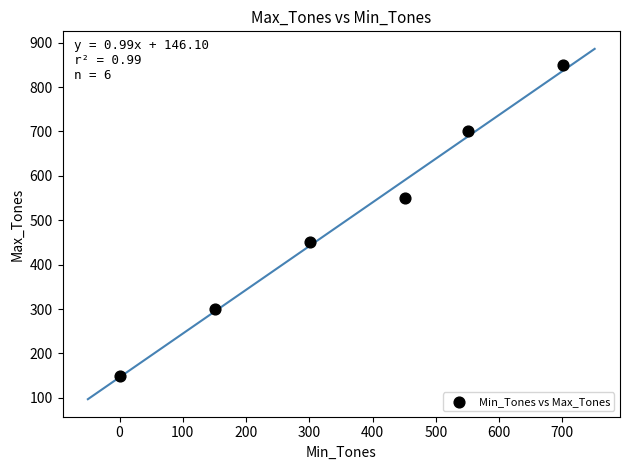

What is the average X value?

359